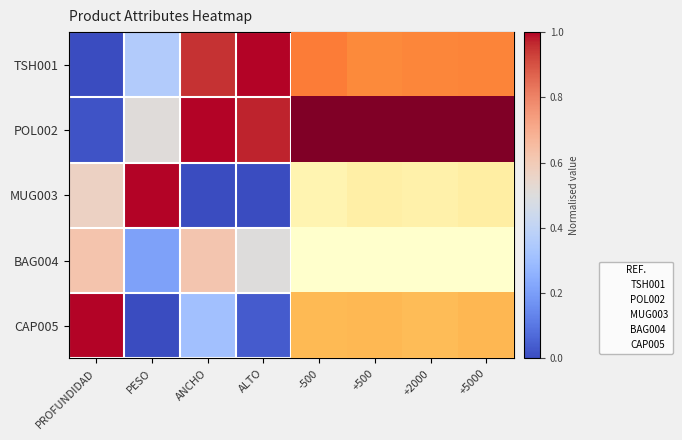

At how many categories does at least one series exceed 0?

8